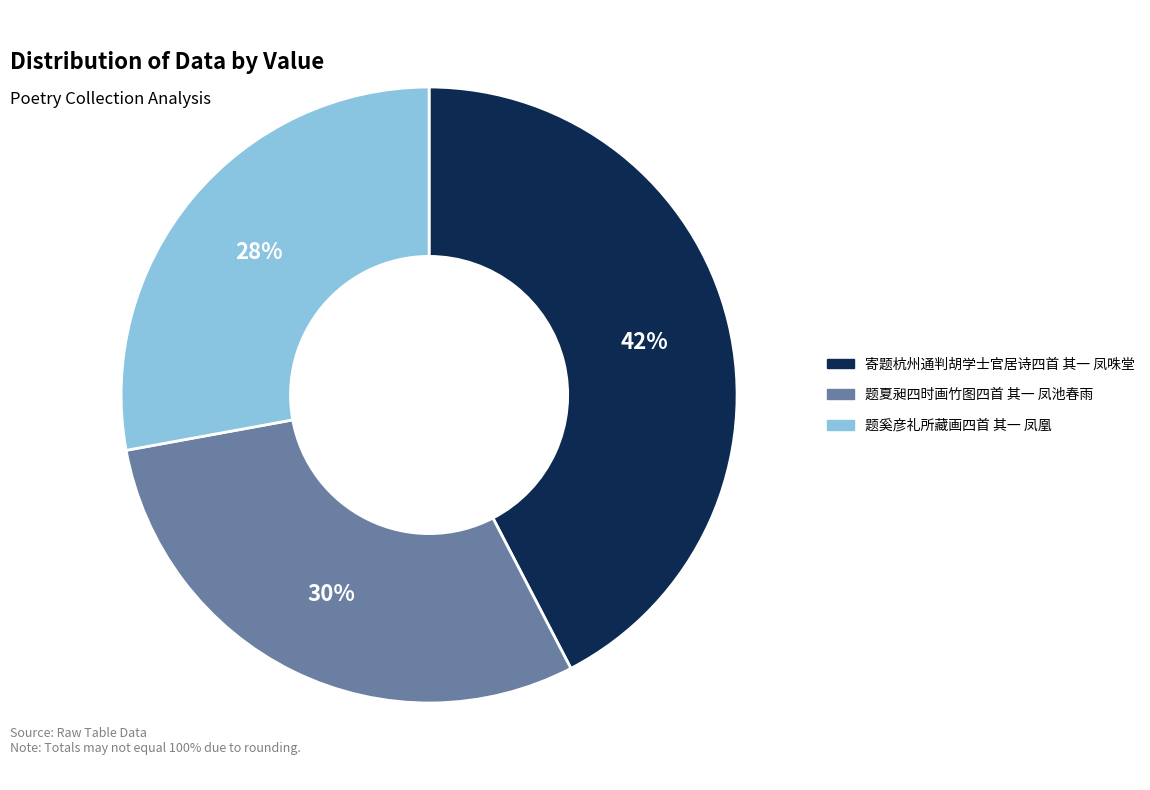

Count the number of slices in the pie.

3